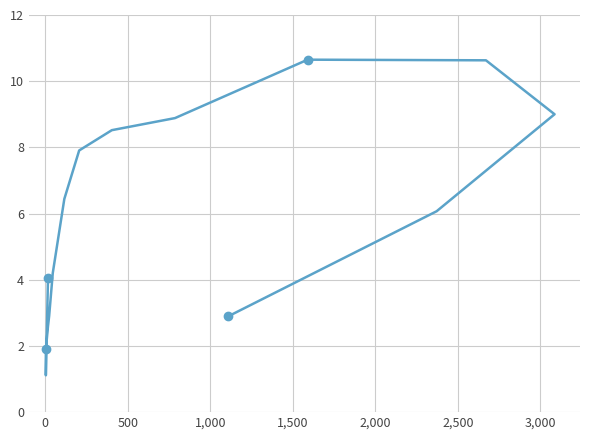

What is the maximum value shown in the chart?

10.7